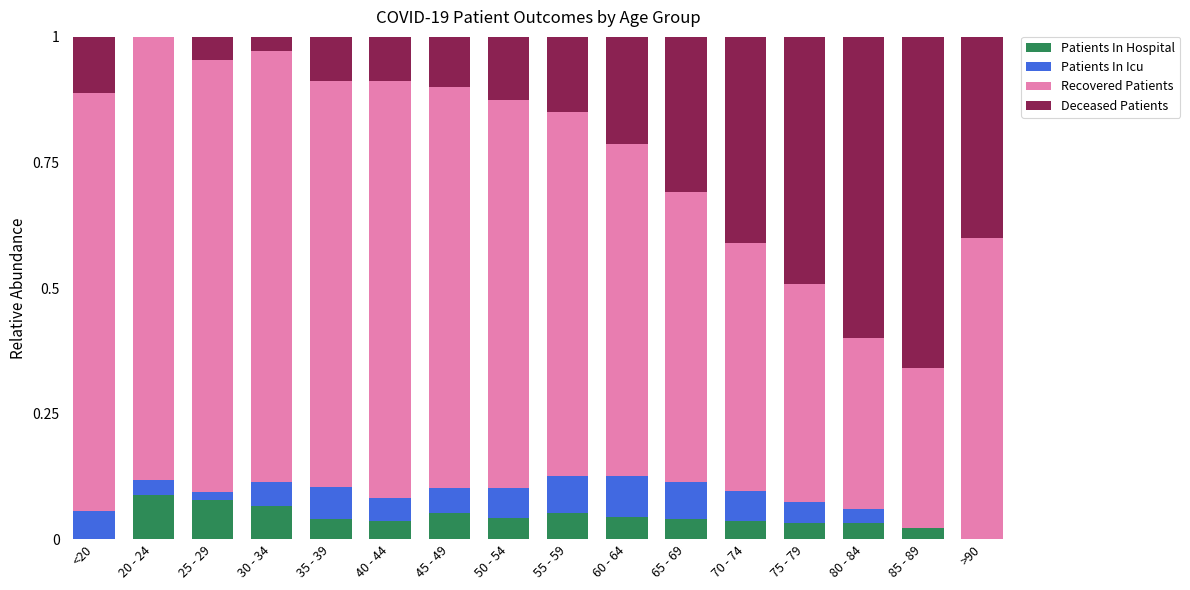

Is it true that Patients In Hospital equals 0.1 at 70 - 74?

False